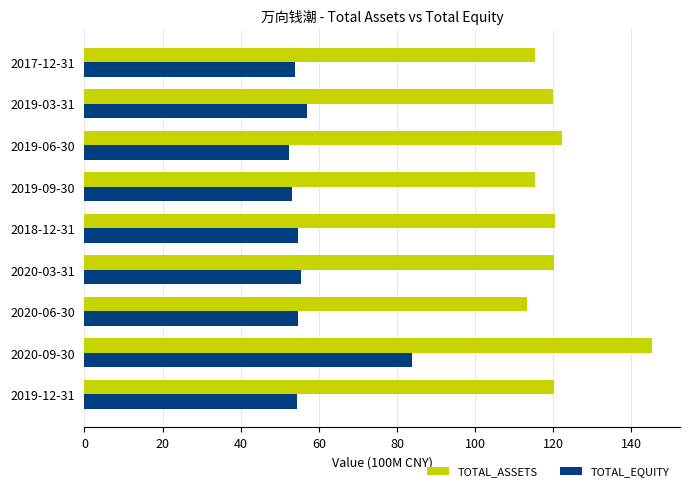

At which label does TOTAL_ASSETS reach its minimum?

2020-06-30